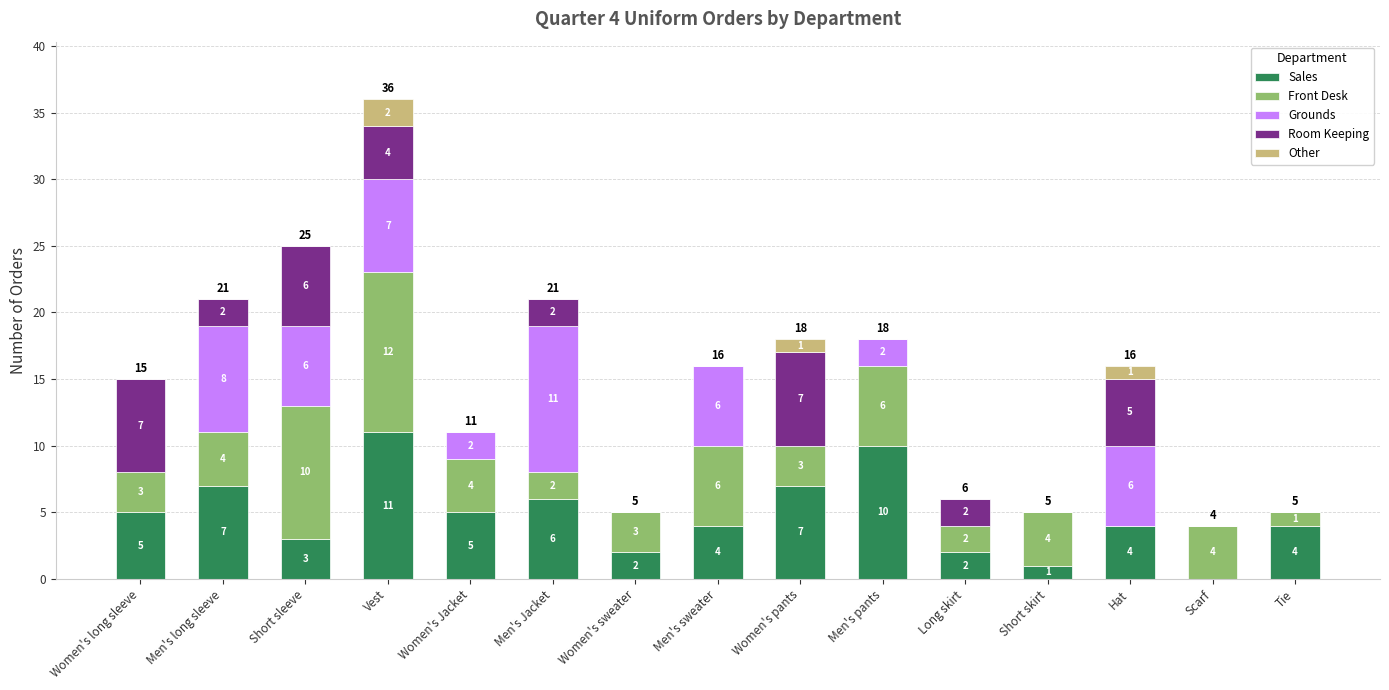

Does the chart contain stacked bars?

Yes